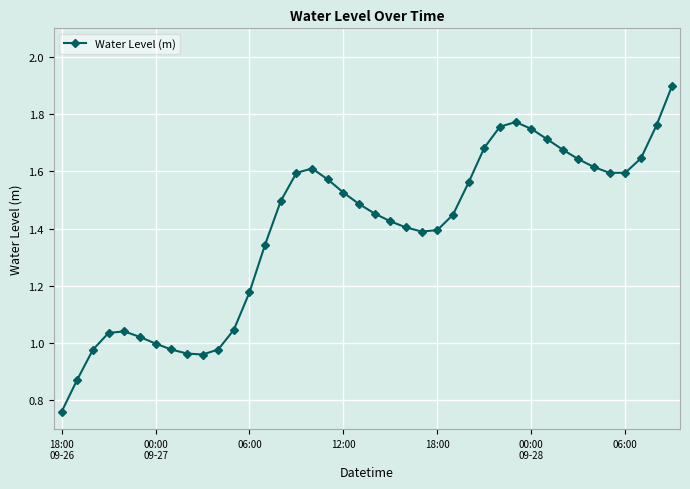

How many lines are shown in the chart?

1